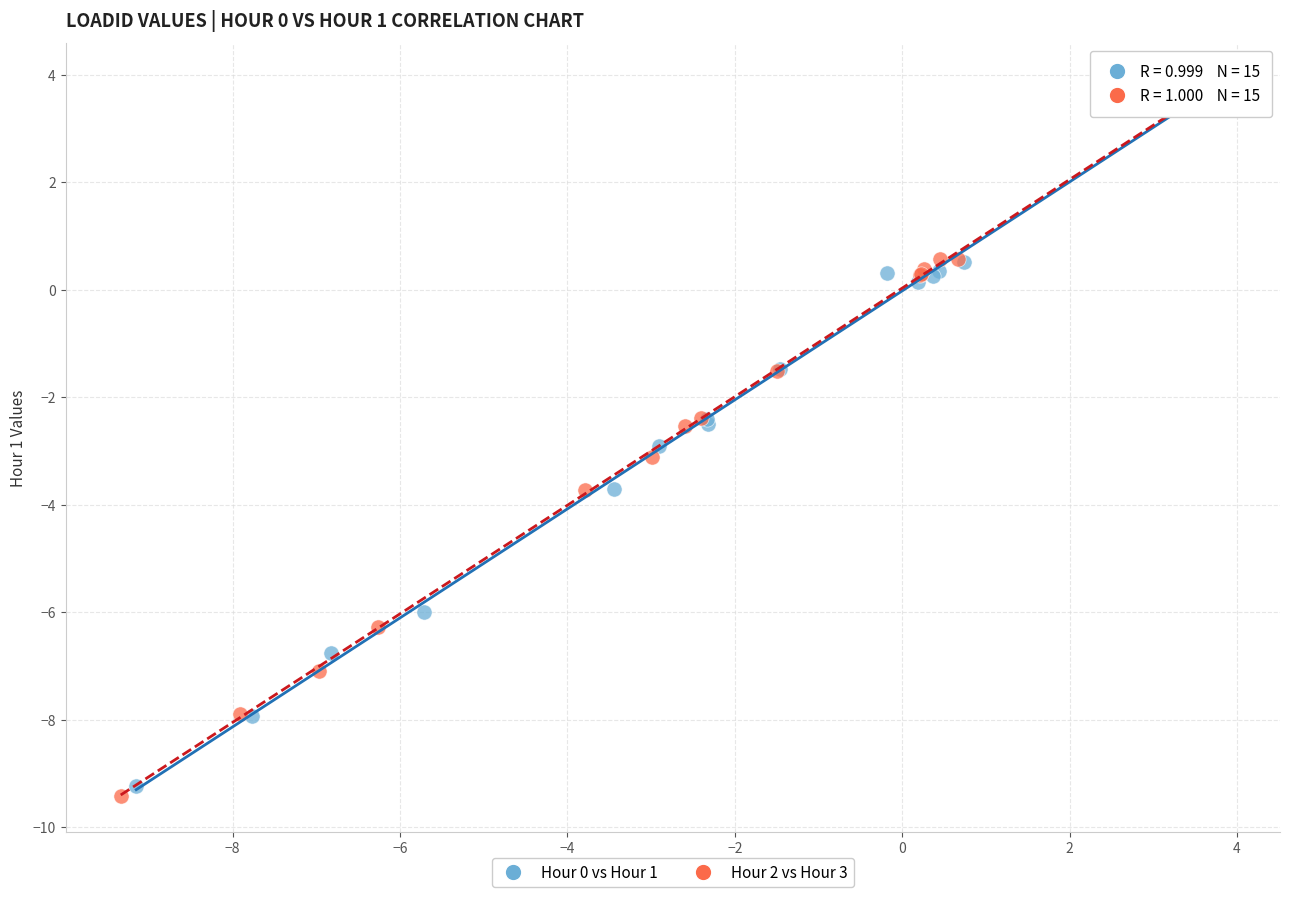

Which series has the largest Y range (max minus min)?

Hour 2 vs Hour 3